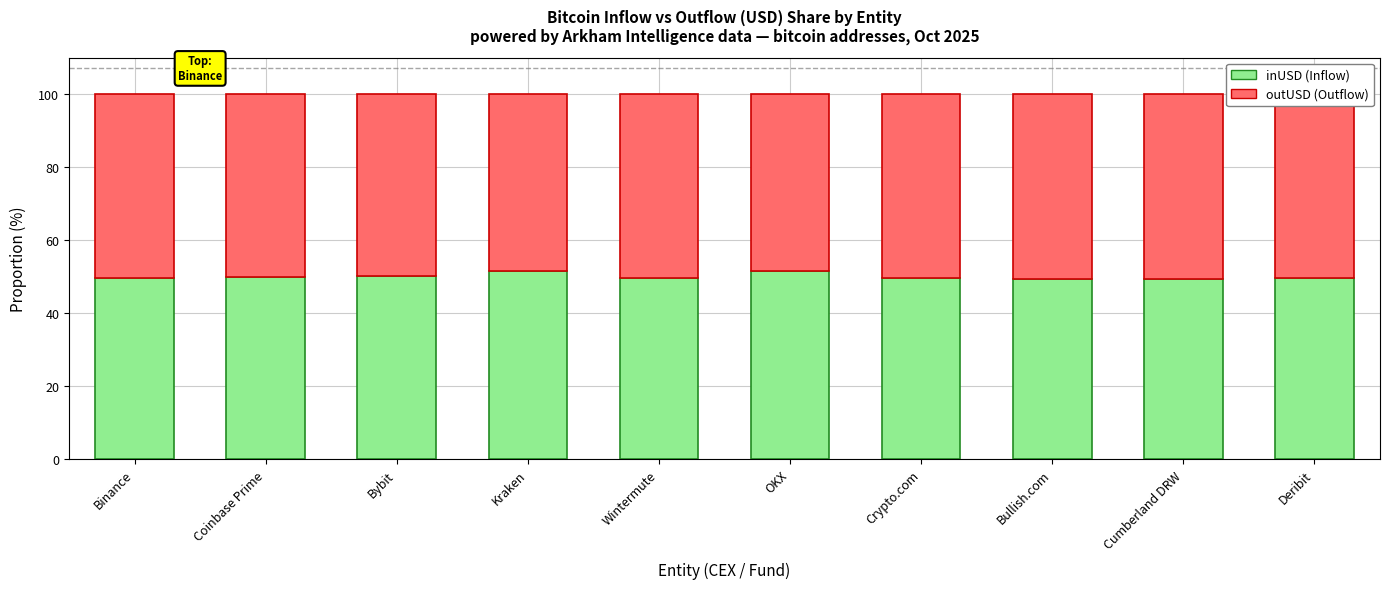

What is the total value across all series at Crypto.com?

100.0